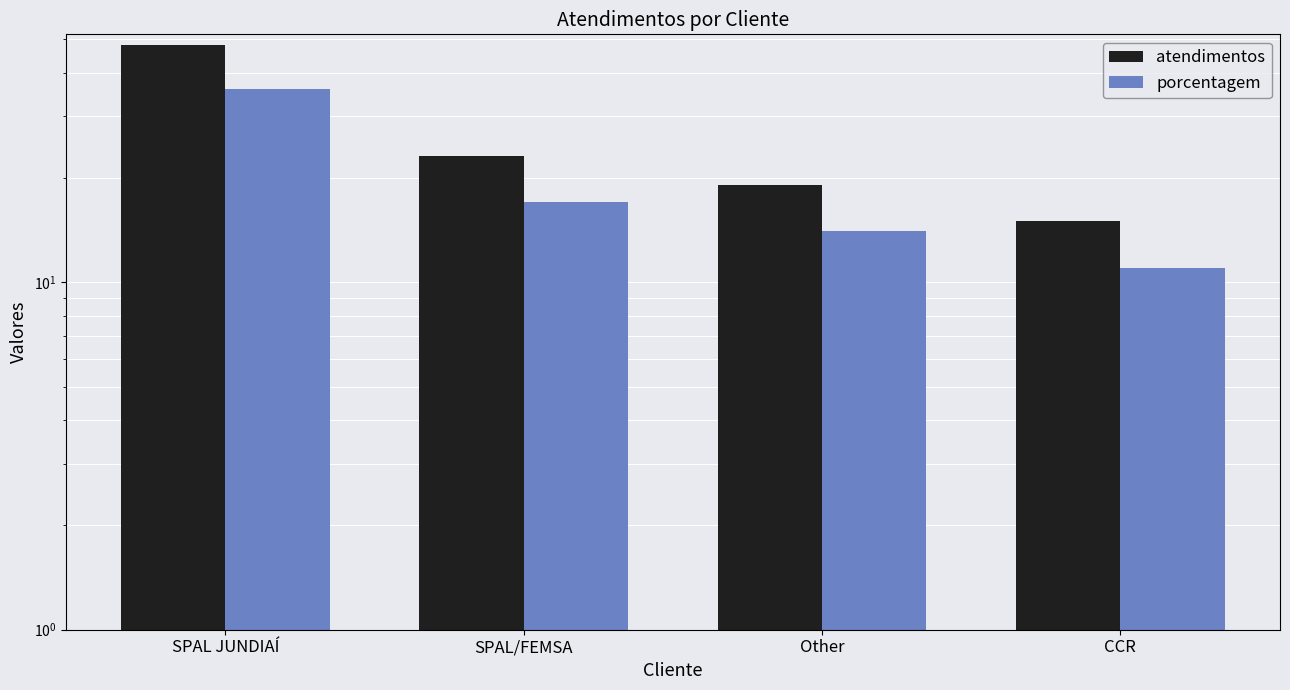

Which series has the widest spread of values?

atendimentos